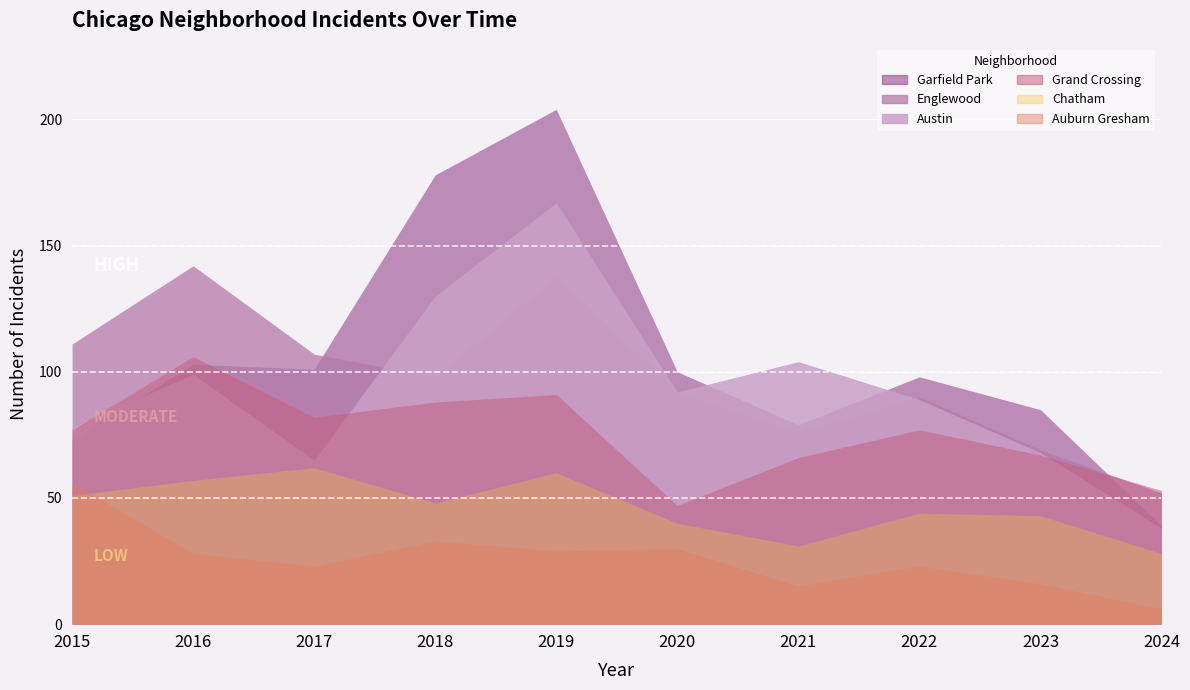

At which category does Auburn Gresham reach its first local peak?

2018